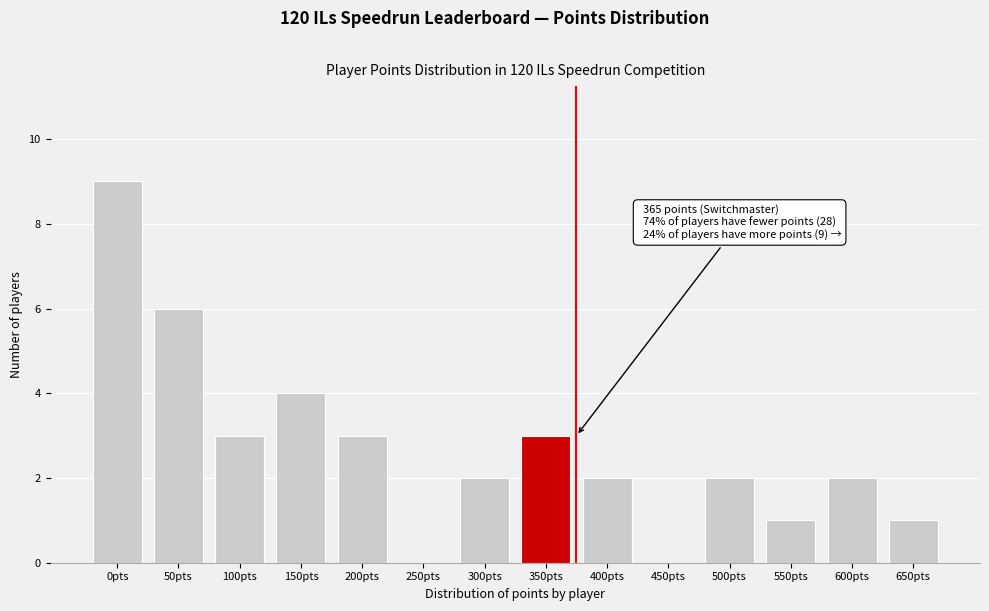

Reading left to right, transcribe all the data shown in this chart.

0pts=9	50pts=6	100pts=3	150pts=4	200pts=3	250pts=0	300pts=2	350pts=3	400pts=2	450pts=0	500pts=2	550pts=1	600pts=2	650pts=1